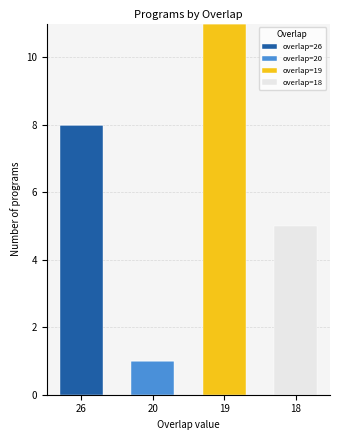

Reading right to left, what are the values for overlap=26?

18=0	19=0	20=0	26=8